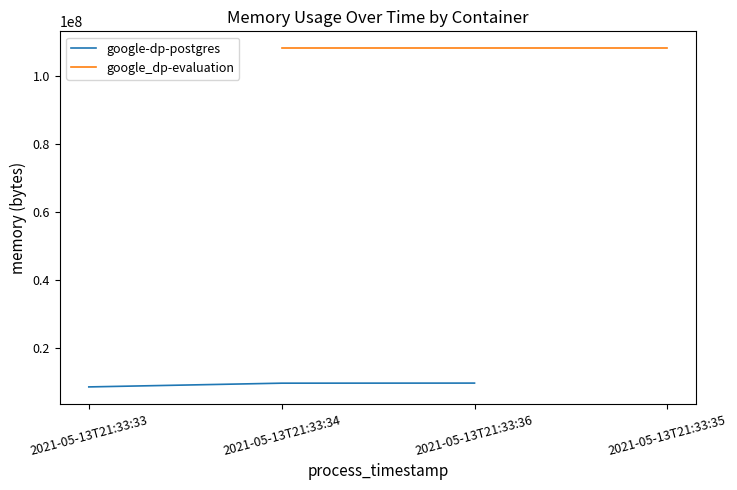

What is the lowest value of the google-dp-postgres series?

8404992